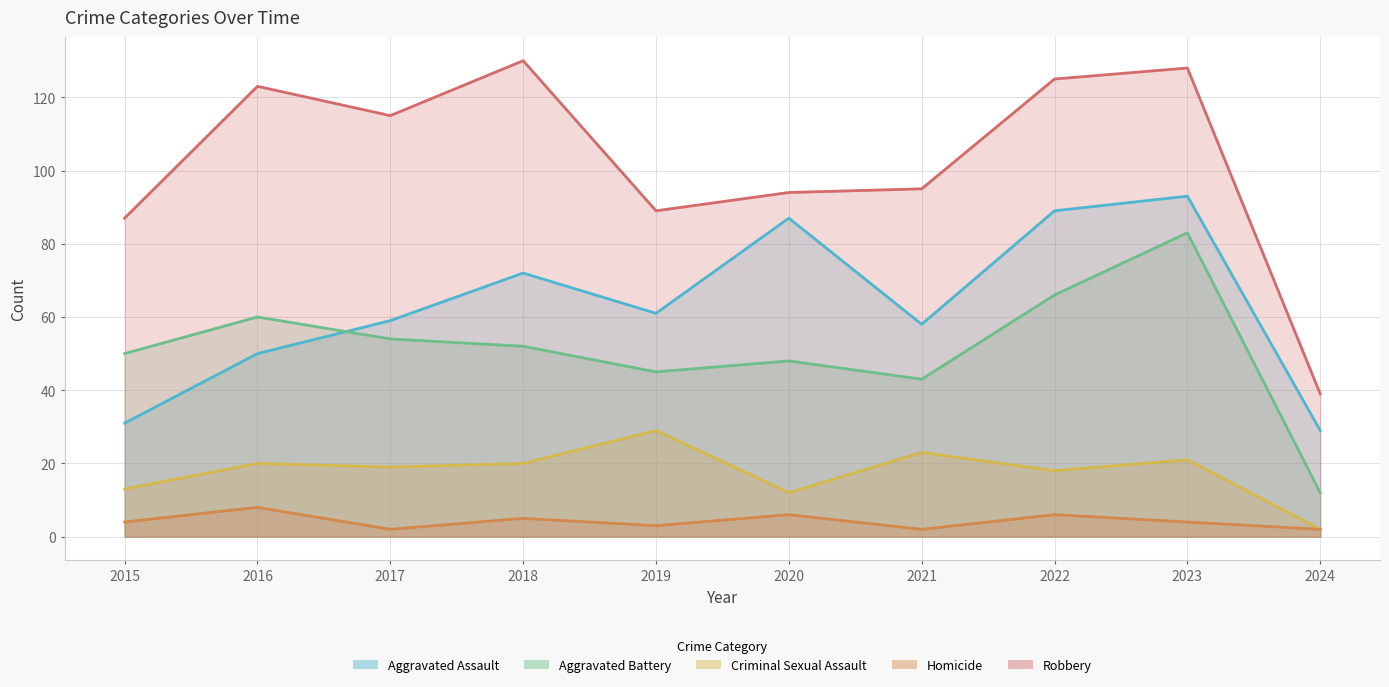

Where does the Robbery series first go above 115?

2016